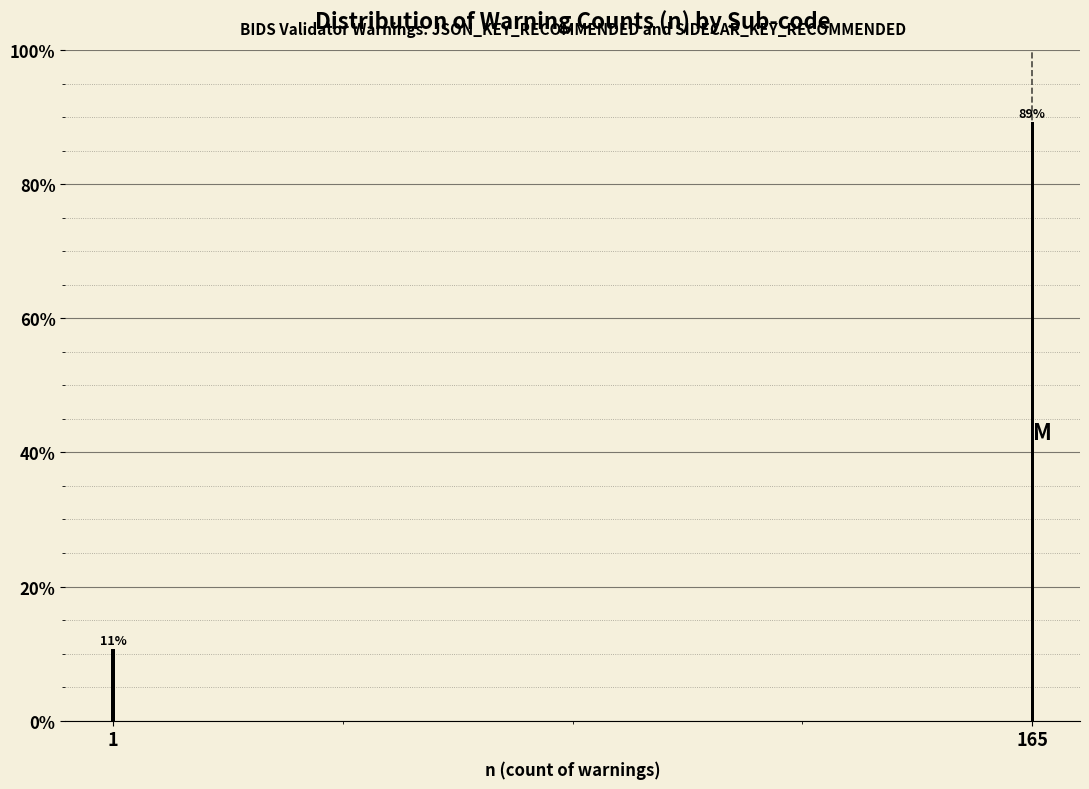

What is the approximate value at 1?

10.7